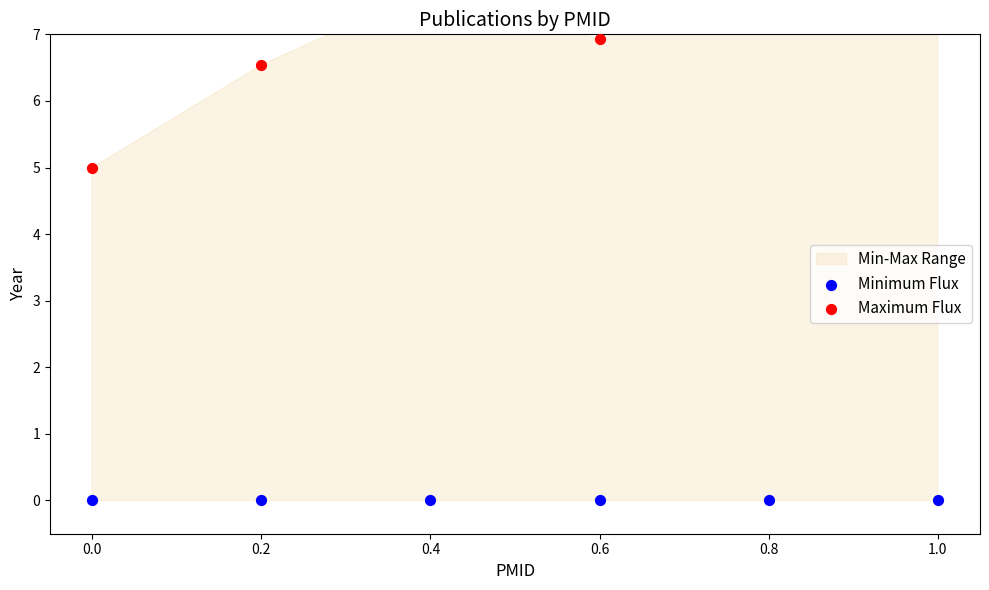

Which series contains the lowest Y value?

Minimum Flux